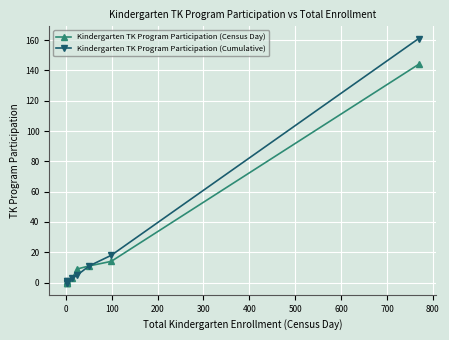

What is the difference between the maximum and minimum values in the Kindergarten TK Program Participation (Census Day) series?

144